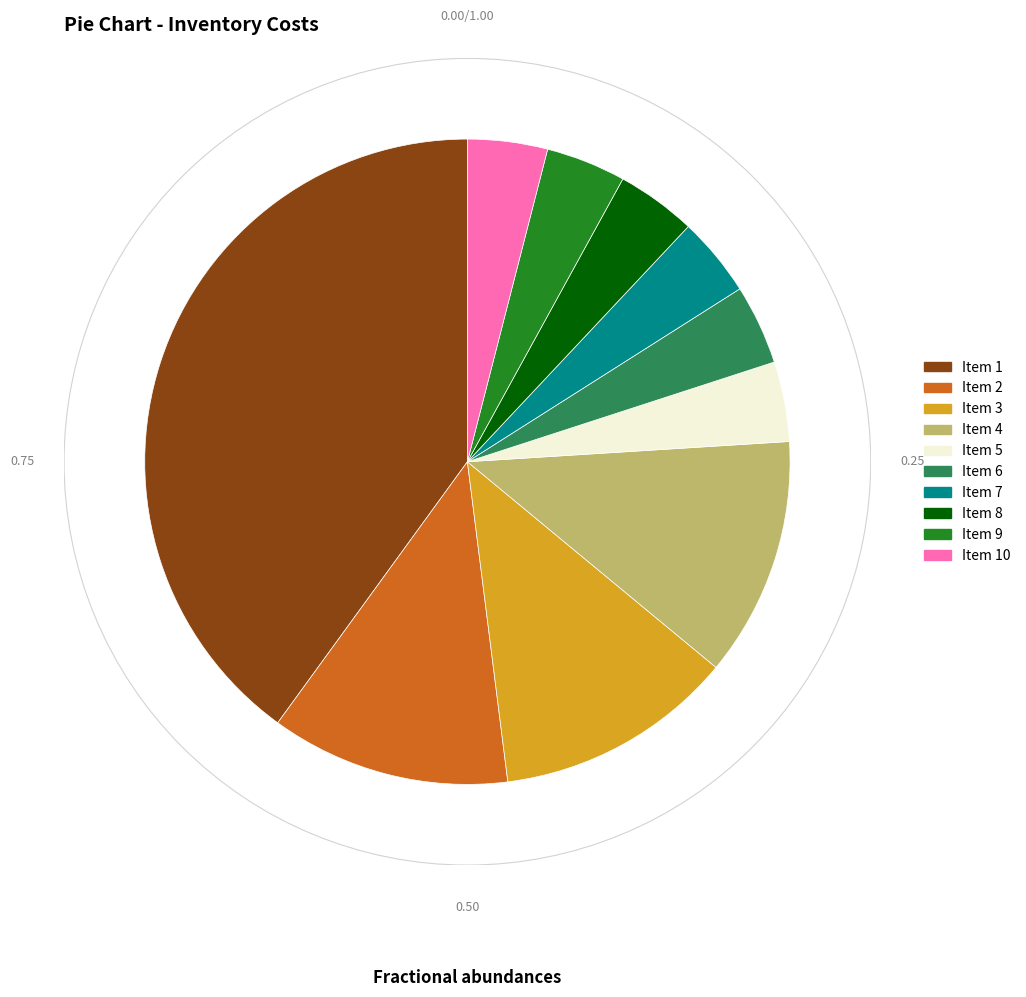

Is there a majority slice in this chart?

No